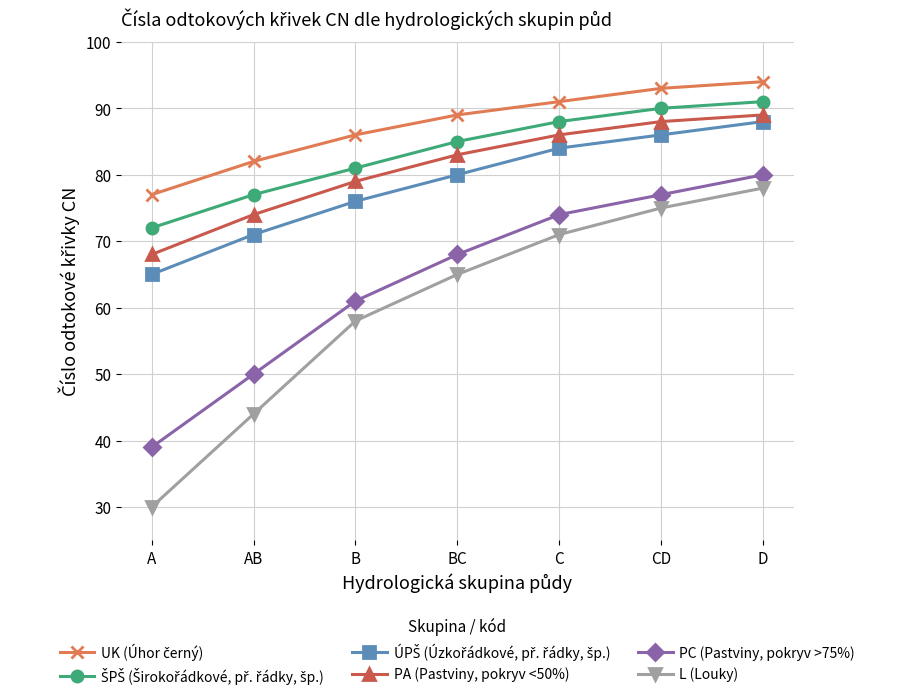

At how many categories does at least one series exceed 49?

7